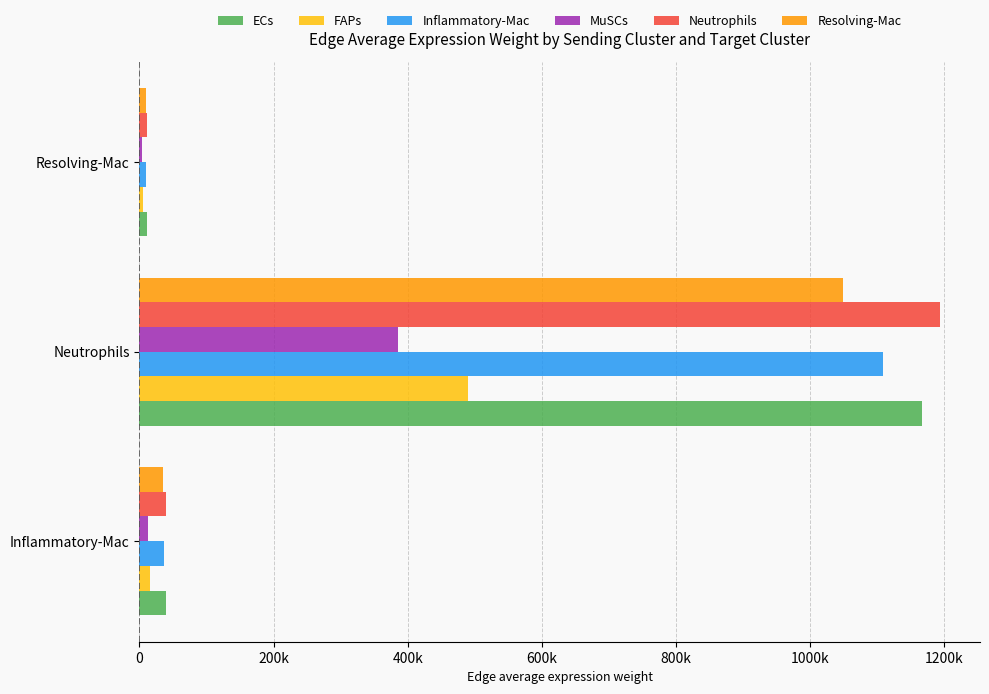

Which label corresponds to the largest value in the chart?

Neutrophils